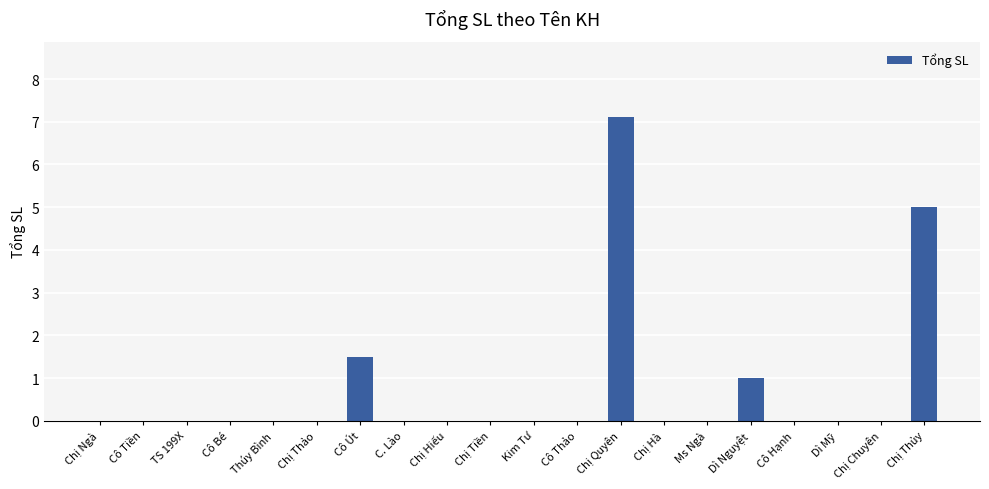

Reading left to right, extract all data points from this chart.

Chị Ngà=0.0	Cô Tiền=0.0	TS 199X=0.0	Cô Bé=0.0	Thúy Bình=0.0	Chị Thảo=0.0	Cô Út=1.5	C. Lào=0.0	Chị Hiếu=0.0	Chị Tiền=0.0	Kim Tư=0.0	Cô Thảo=0.0	Chị Quyên=7.1	Chị Hà=0.0	Ms Ngà=0.0	Dì Nguyệt=1.0	Cô Hạnh=0.0	Dì Mỹ=0.0	Chị Chuyên=0.0	Chị Thủy=5.0